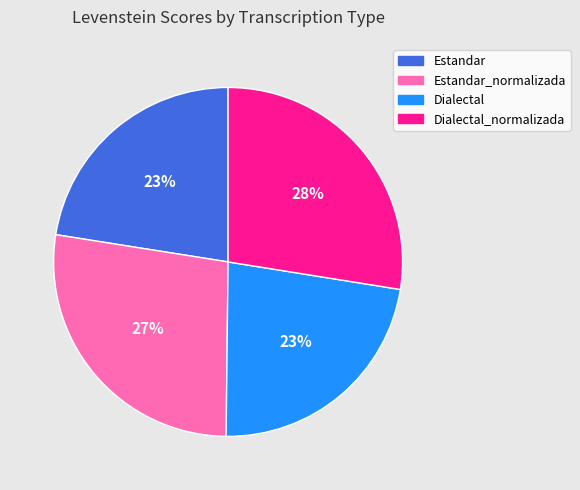

To the nearest percent, what is the difference between the Dialectal and Dialectal_normalizada slice percentages?

5%